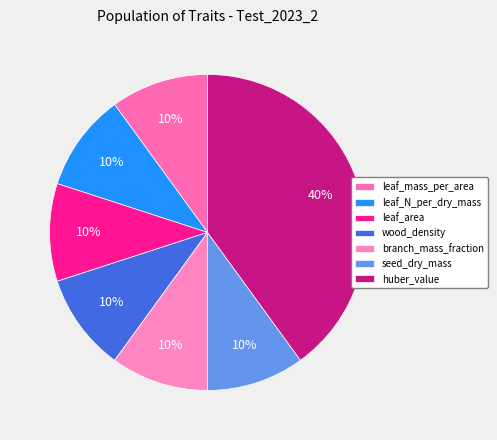

To the nearest percent, what is the combined percentage of leaf_mass_per_area and huber_value?

50%